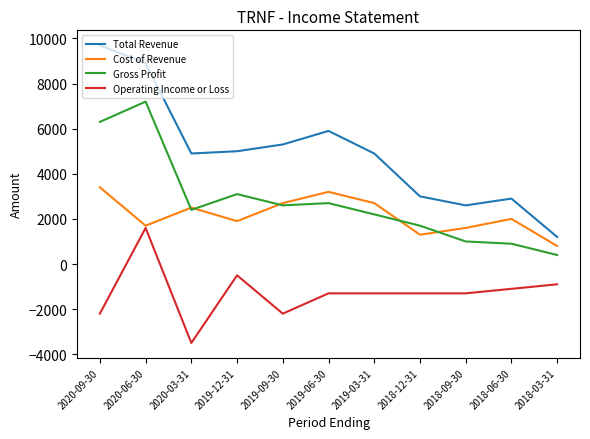

At which category is the sum across all series the highest?

2020-06-30